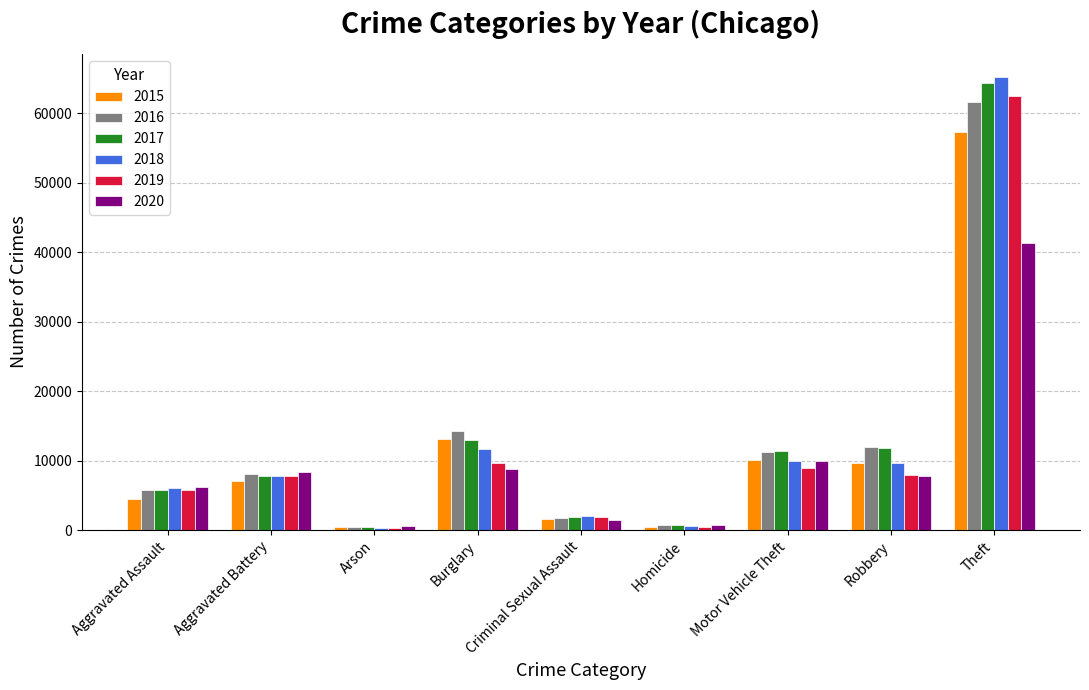

What is the value of the 2018 bar at the 5th from the left?

1964